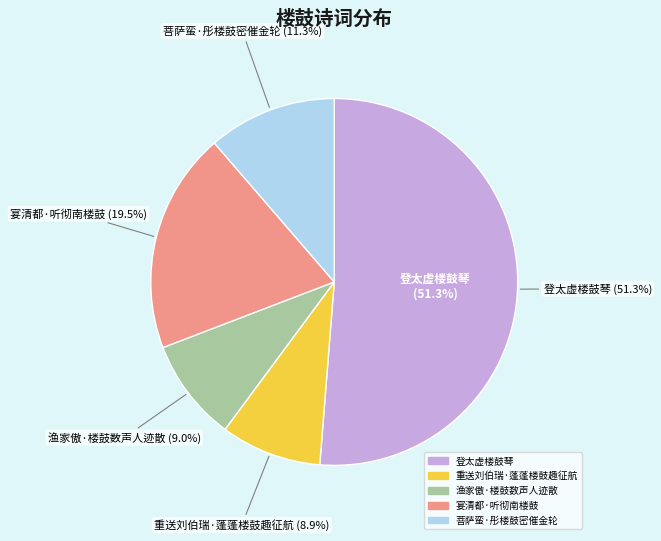

What percentage is the 重送刘伯瑞·蓬蓬楼鼓趣征航 slice, to the nearest percent?

9%